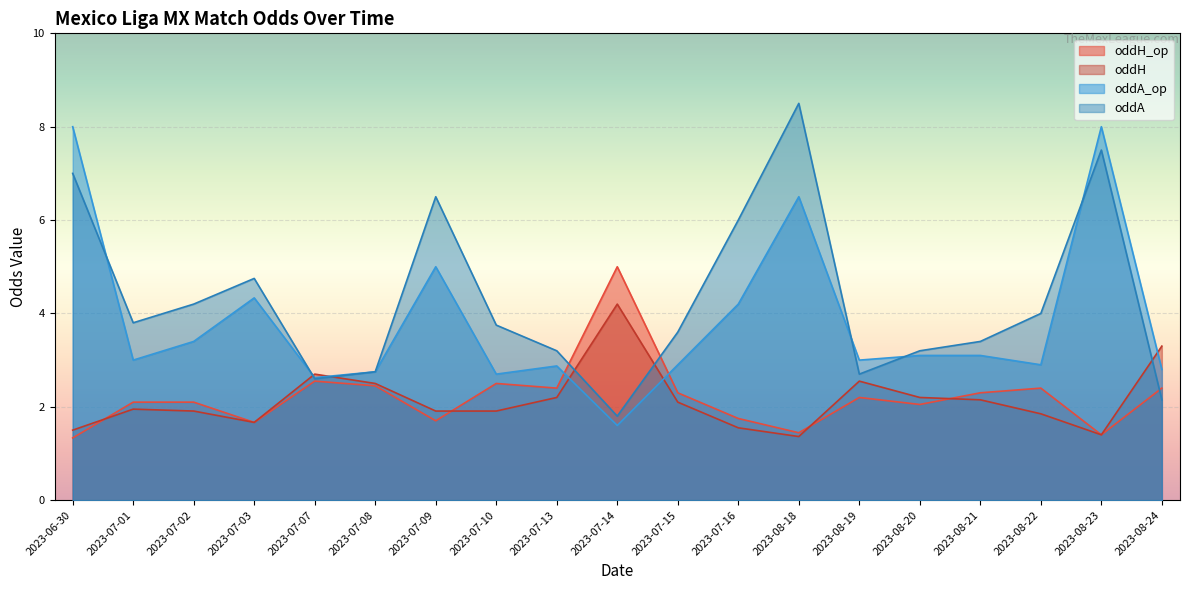

What is the difference between the oddA values at 2023-07-03 and 2023-07-07?

2.1